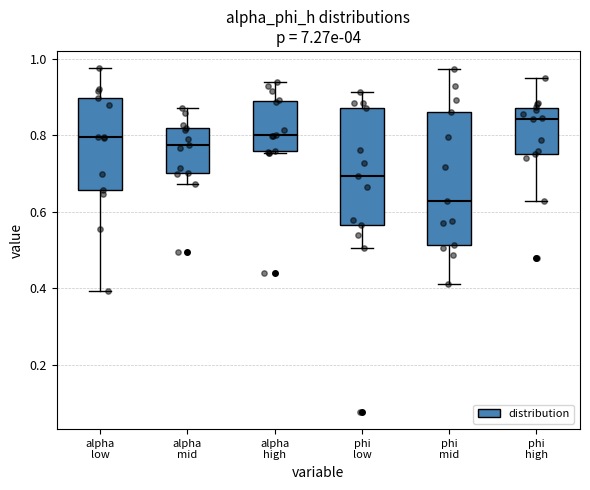

Which box's median line is the highest?

phi high